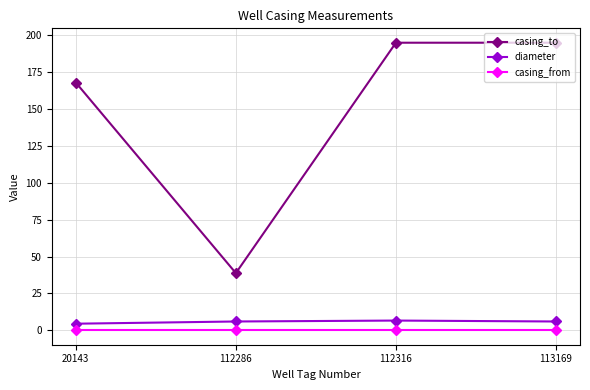

What is the difference between the highest and lowest values at 112286?

38.8